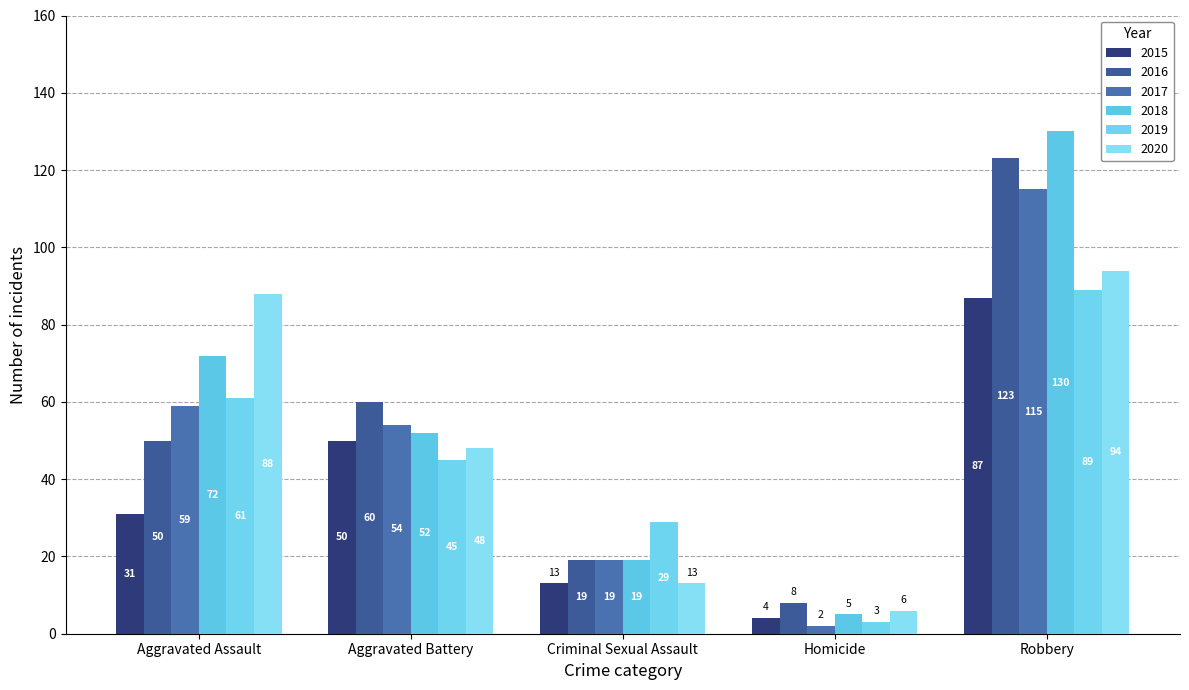

What is the value of the 2018 bar at the 2nd from the left?

52